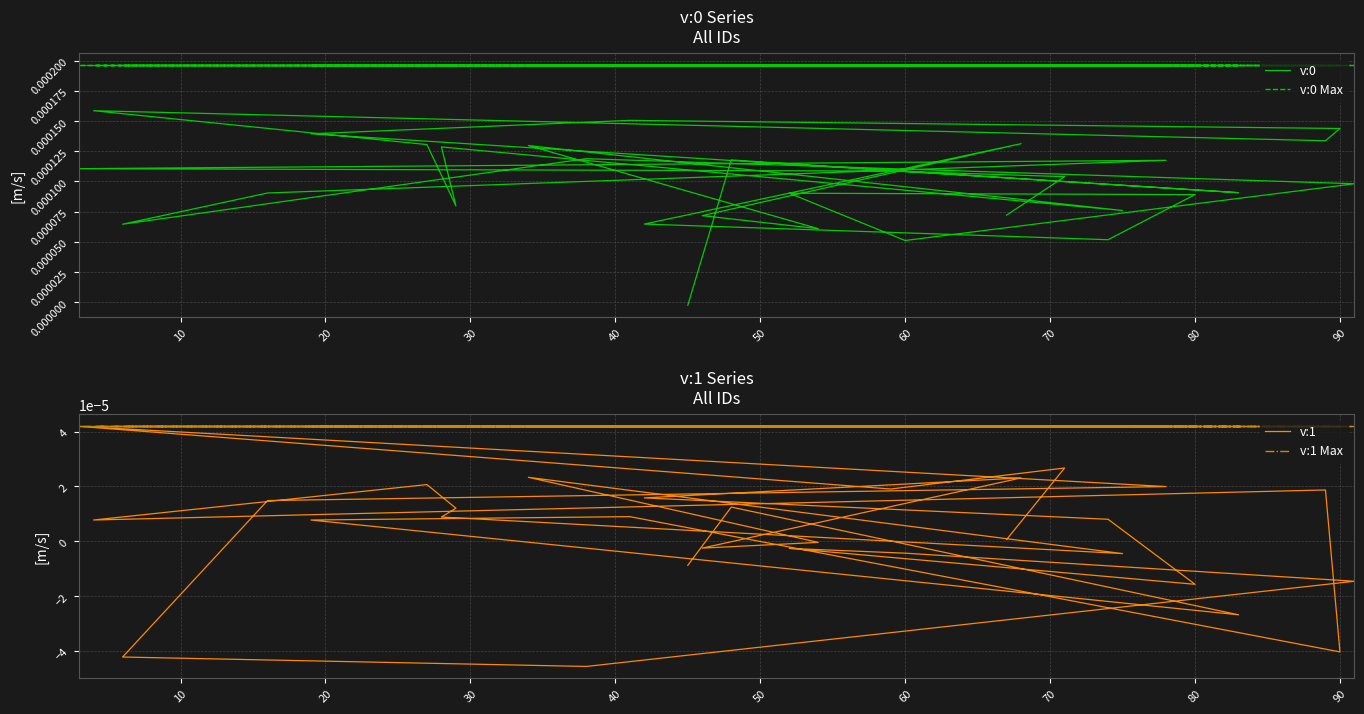

Reading left to right, extract all data points from this chart.

v:0: -0.0	0.0	0.0	0.0	0.0	0.0	0.0	0.0	0.0	0.0	0.0	0.0	0.0	0.0	0.0	0.0	0.0	0.0	0.0	0.0	0.0	0.0	0.0	0.0	0.0	0.0	0.0	0.0	0.0	0.0
v:0 Max: 0.0	0.0	0.0	0.0	0.0	0.0	0.0	0.0	0.0	0.0	0.0	0.0	0.0	0.0	0.0	0.0	0.0	0.0	0.0	0.0	0.0	0.0	0.0	0.0	0.0	0.0	0.0	0.0	0.0	0.0
v:1: -0.0	0.0	-0.0	0.0	0.0	-0.0	0.0	0.0	0.0	0.0	0.0	-0.0	0.0	-0.0	-0.0	0.0	0.0	0.0	-0.0	-0.0	-0.0	-0.0	-0.0	-0.0	0.0	0.0	0.0	0.0	0.0	0.0
v:1 Max: 0.0	0.0	0.0	0.0	0.0	0.0	0.0	0.0	0.0	0.0	0.0	0.0	0.0	0.0	0.0	0.0	0.0	0.0	0.0	0.0	0.0	0.0	0.0	0.0	0.0	0.0	0.0	0.0	0.0	0.0